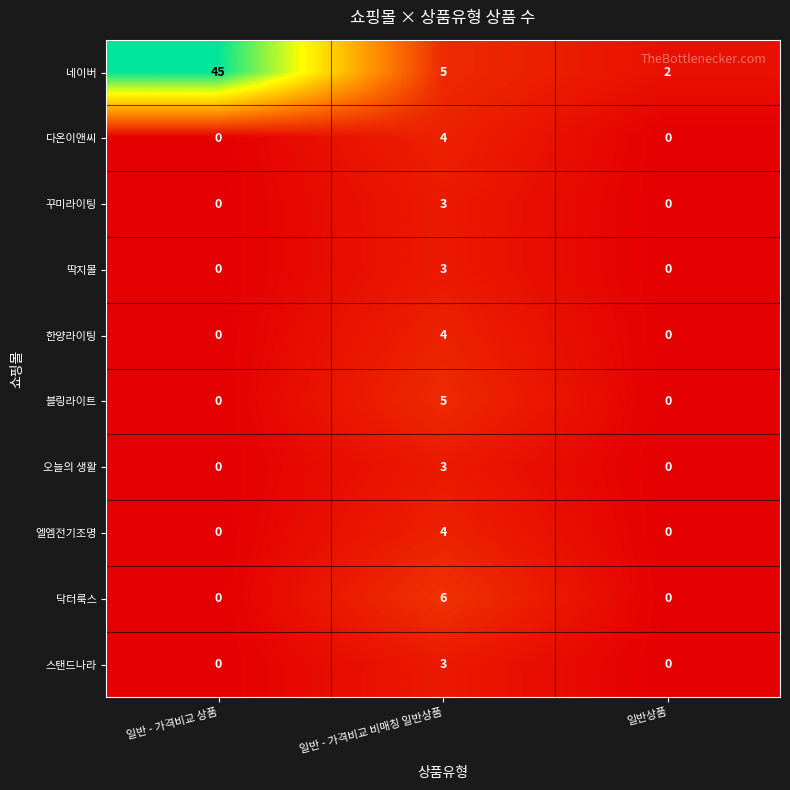

Between 일반 - 가격비교 비매칭 일반상품 and 일반상품, which series saw the biggest shift?

닥터룩스